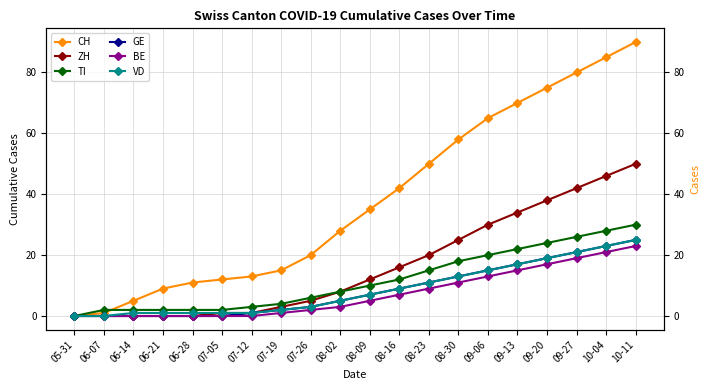

The value of CH at 07-12 is 8. True or false?

False